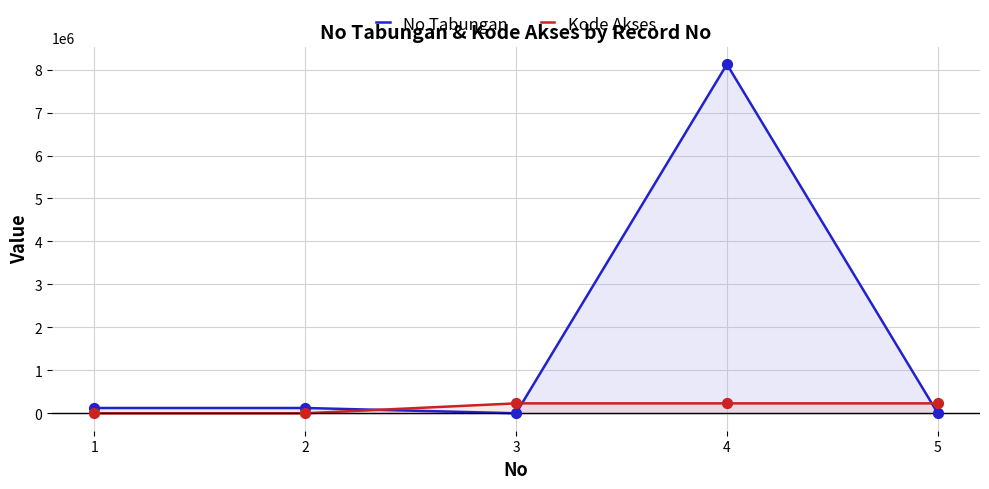

Which series reaches the maximum Y coordinate?

No Tabungan